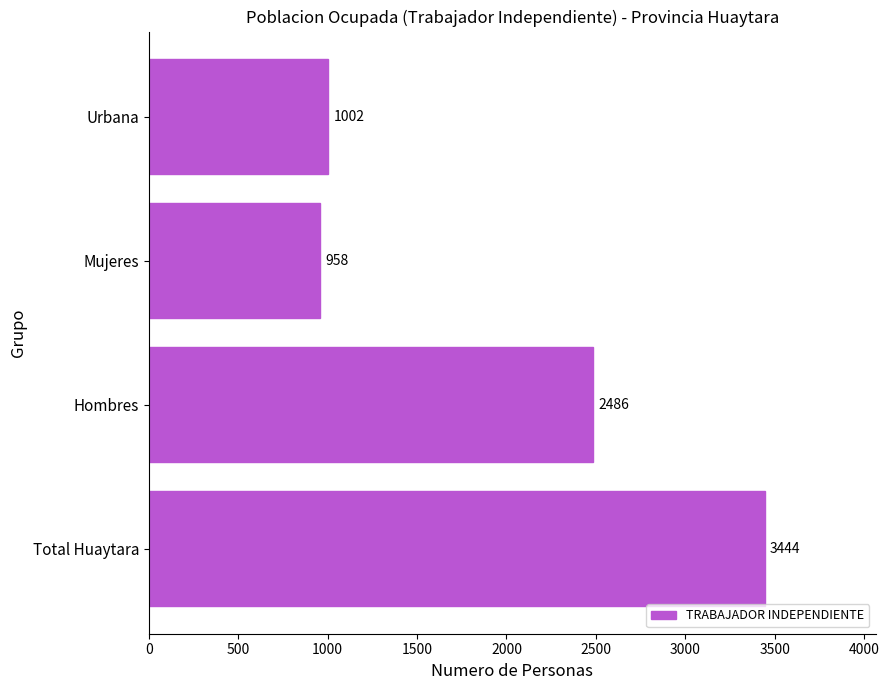

What is the ratio of the value at Total Huaytara to the value at Mujeres?

3.6